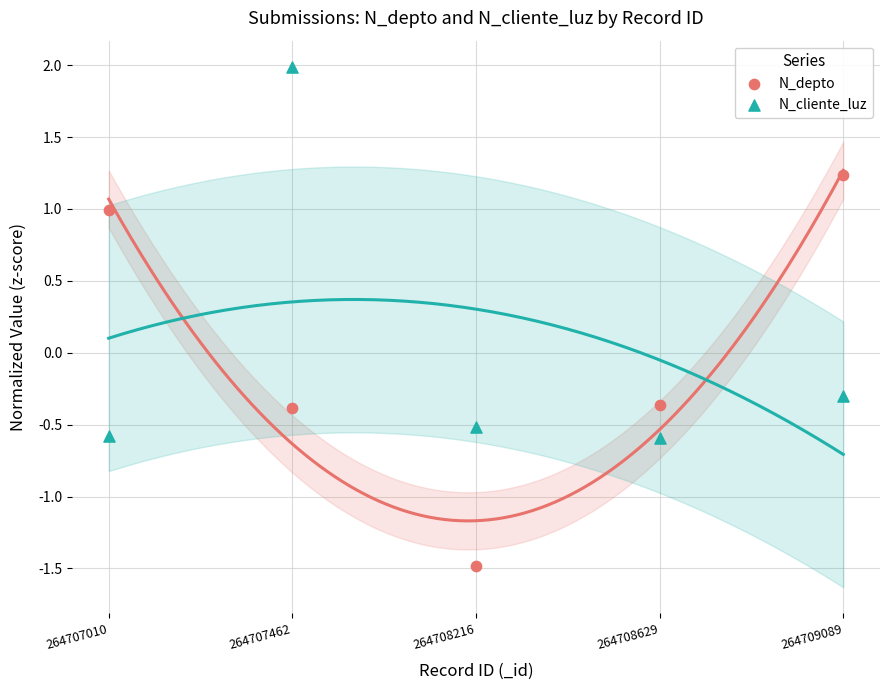

Which series contains the highest Y value?

N_cliente_luz